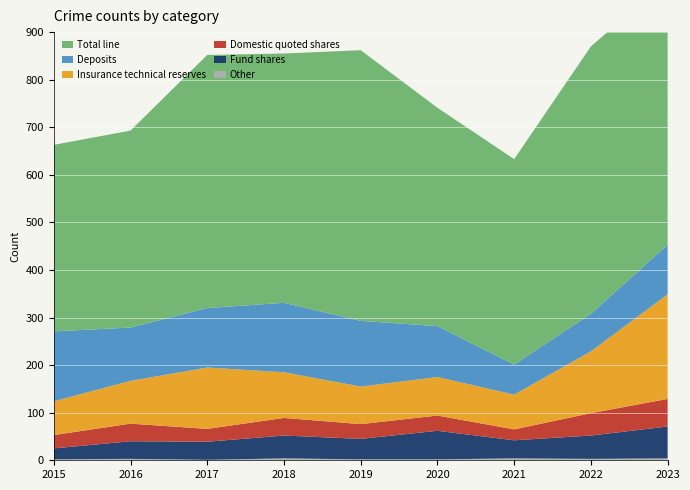

Reading left to right, list all the values displayed in this chart.

Other: 2	3	1	4	2	2	4	3	4
Fund shares: 23	37	38	48	43	60	38	49	67
Domestic quoted shares: 28	37	27	37	31	32	23	47	58
Insurance technical reserves: 71	90	129	96	79	81	73	130	220
Deposits: 147	112	125	146	138	107	63	79	104
Total line: 392	414	532	524	569	459	432	562	556